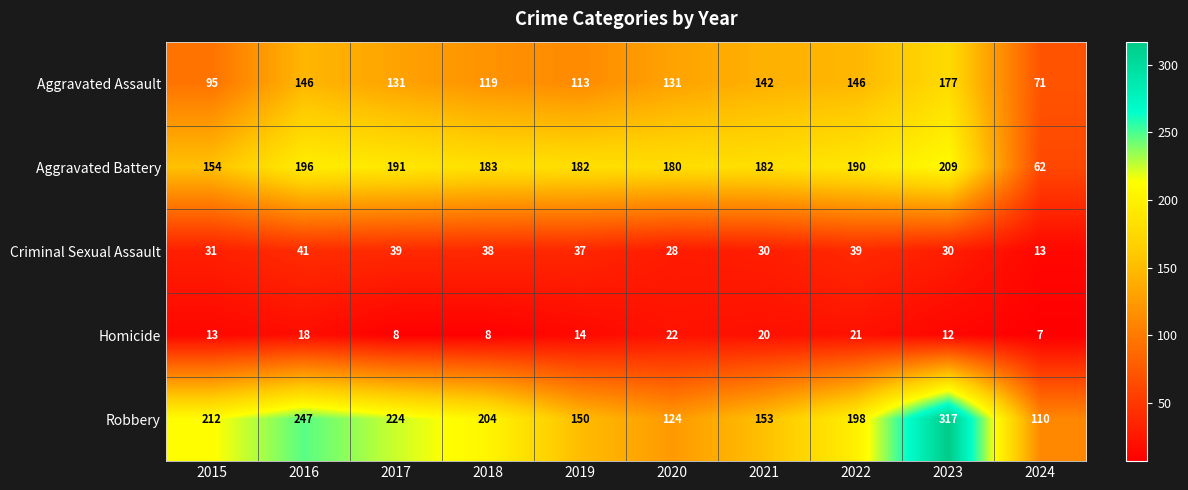

What is the greatest value displayed?

317